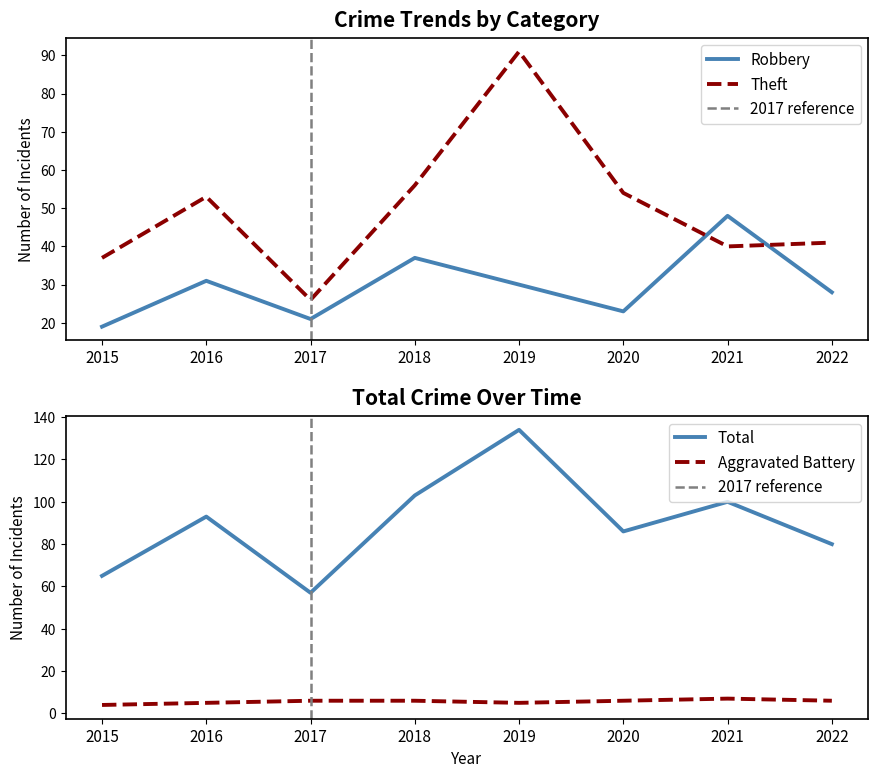

Reading right to left, what are all the values shown in this chart?

Aggravated Battery: 6	7	6	5	6	6	5	4
Robbery: 28	48	23	30	37	21	31	19
Theft: 41	40	54	91	56	26	53	37
Total: 80	100	86	134	103	57	93	65